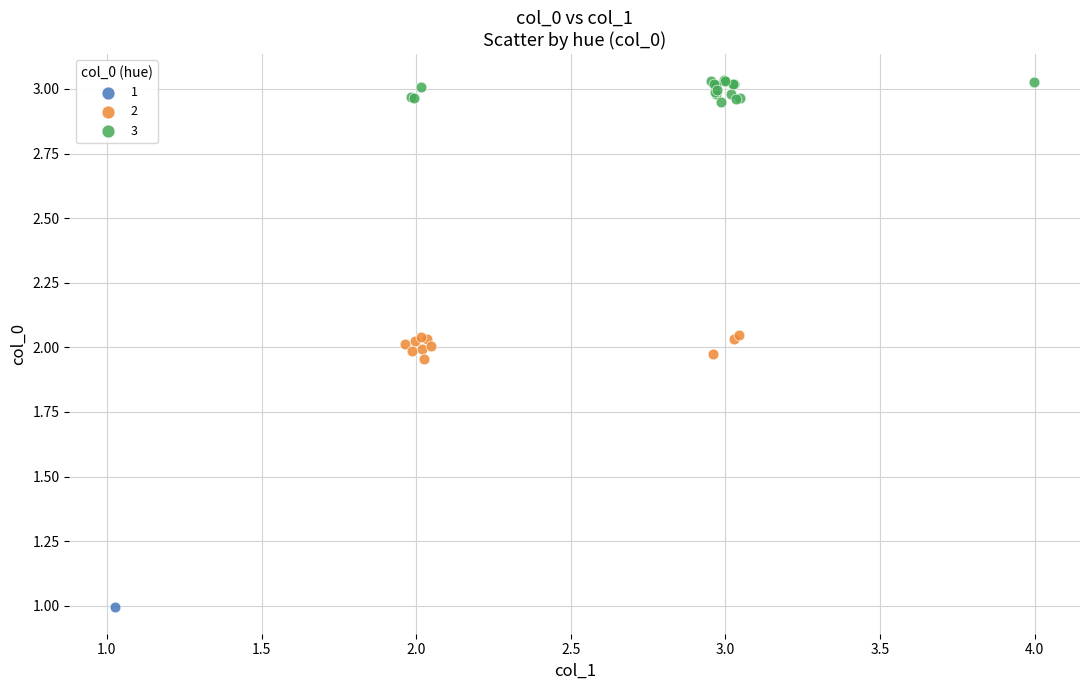

Which series reaches the minimum Y coordinate?

1